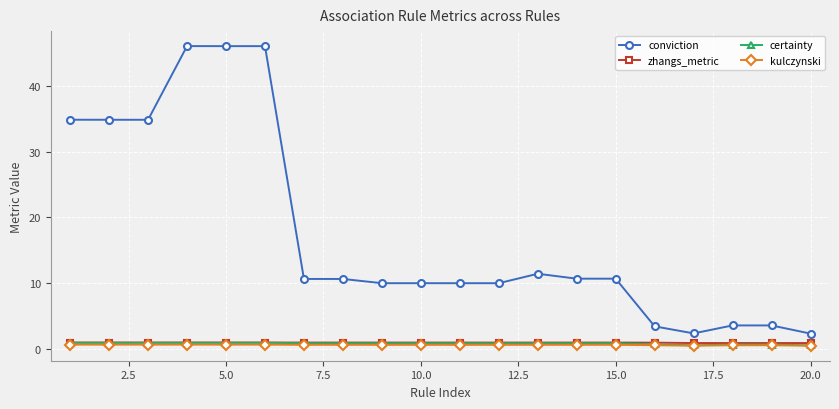

What is the sum of all kulczynski values?

11.0